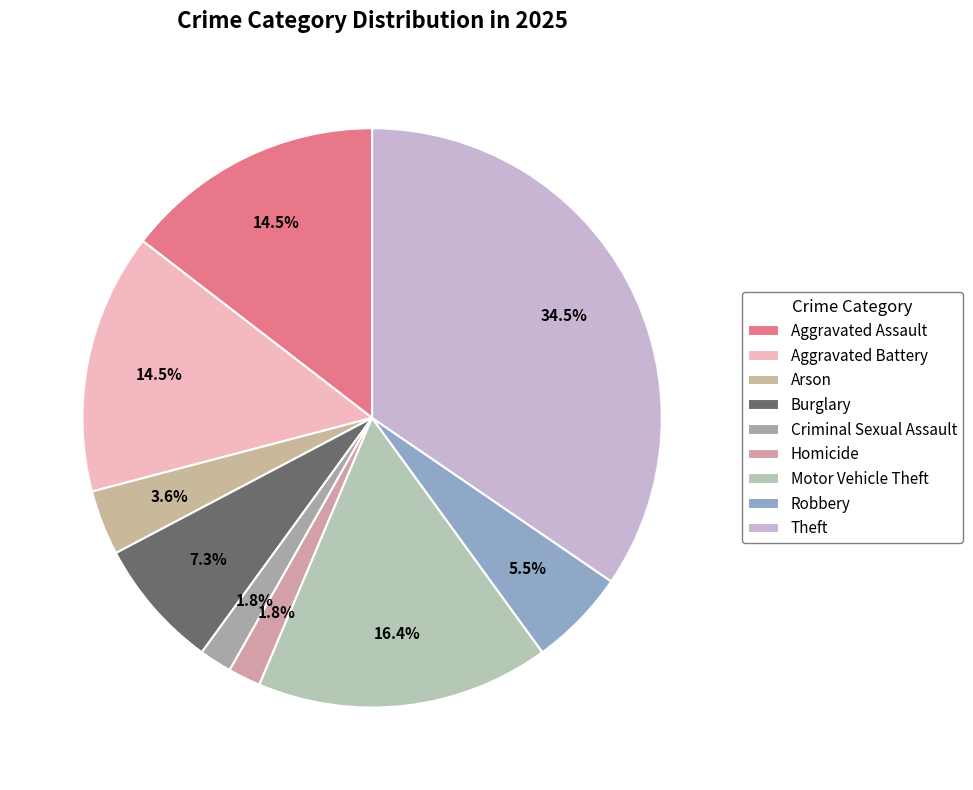

Count the number of slices in the pie.

9